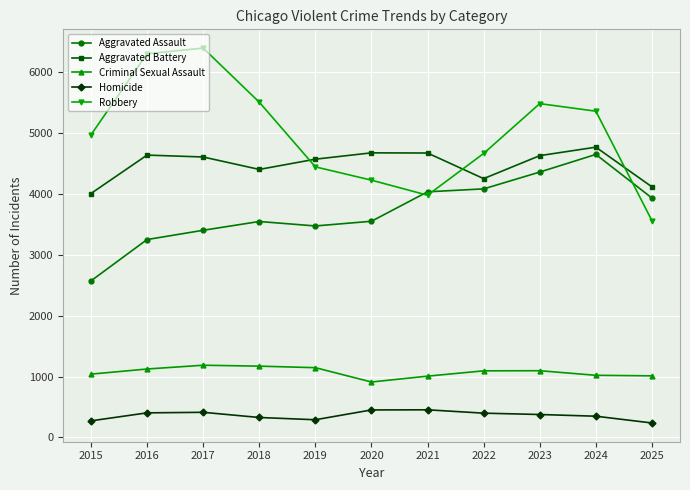

How many data points in Aggravated Assault are less than 3546?

5